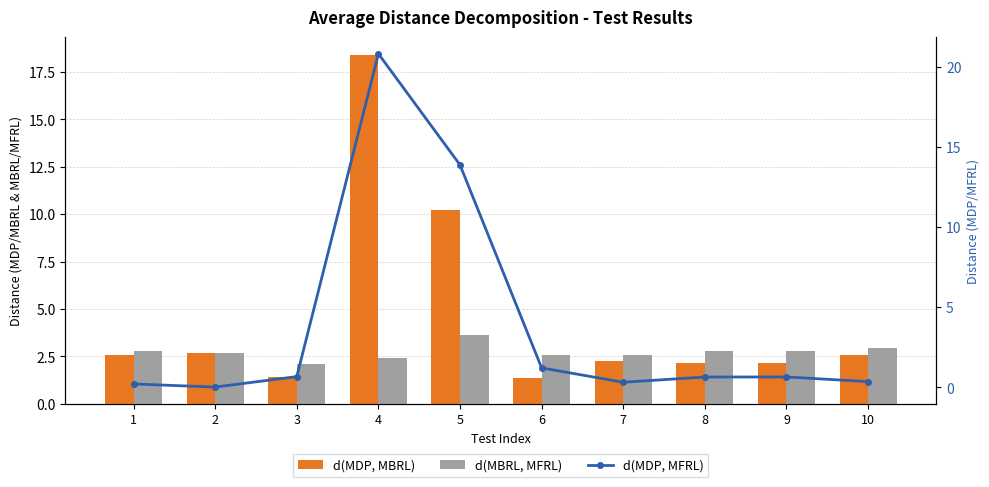

What is the total value across all series at 5?

27.8